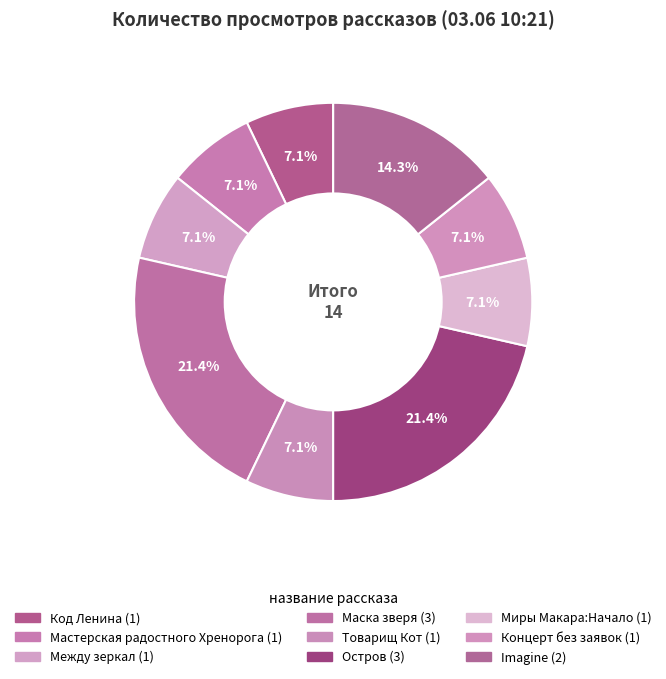

What percentage is the Концерт без заявок slice, to the nearest percent?

7%